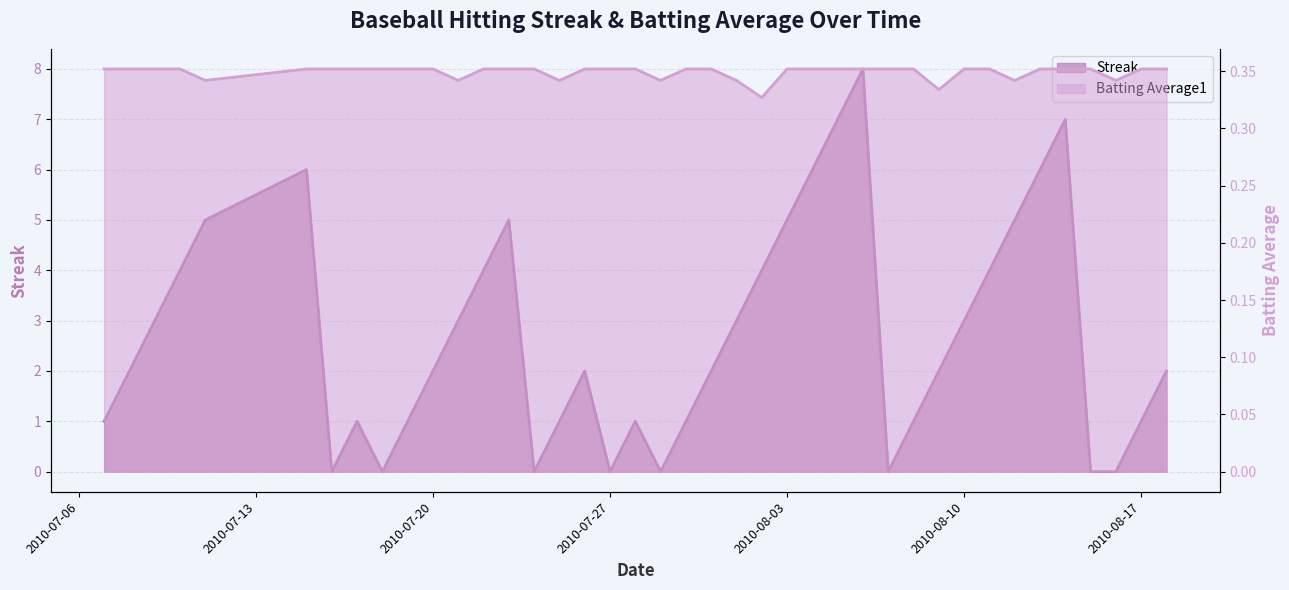

What are all the series names shown in the legend?

Streak, Batting Average1